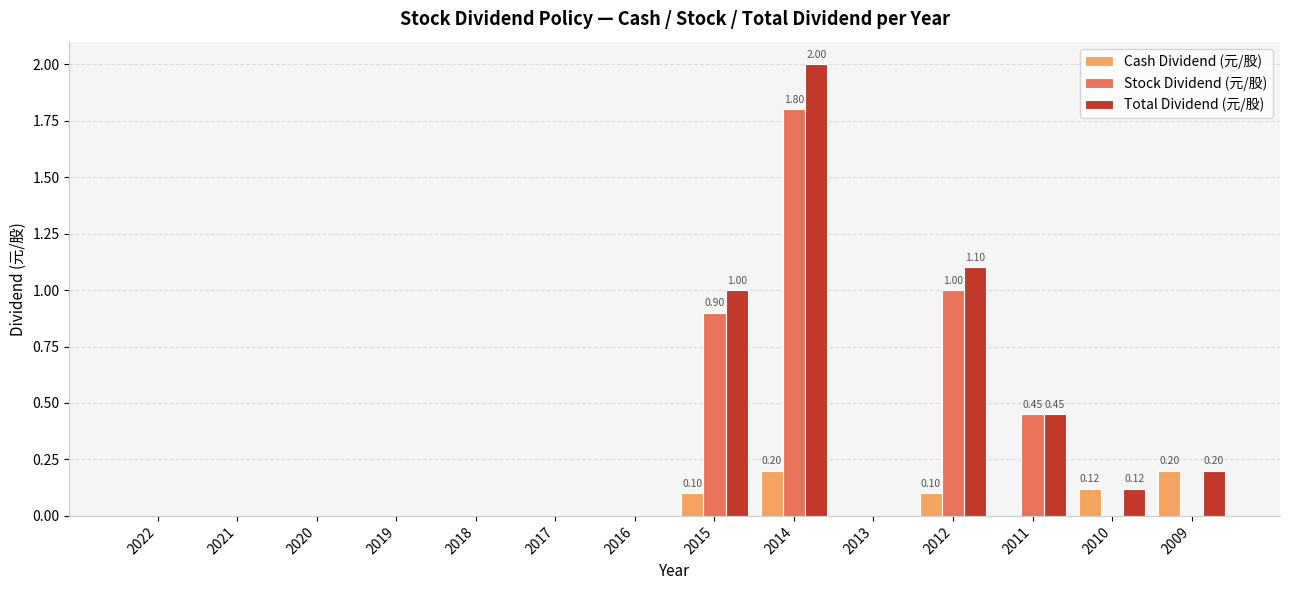

What is the total value across all series at 2012?

2.2